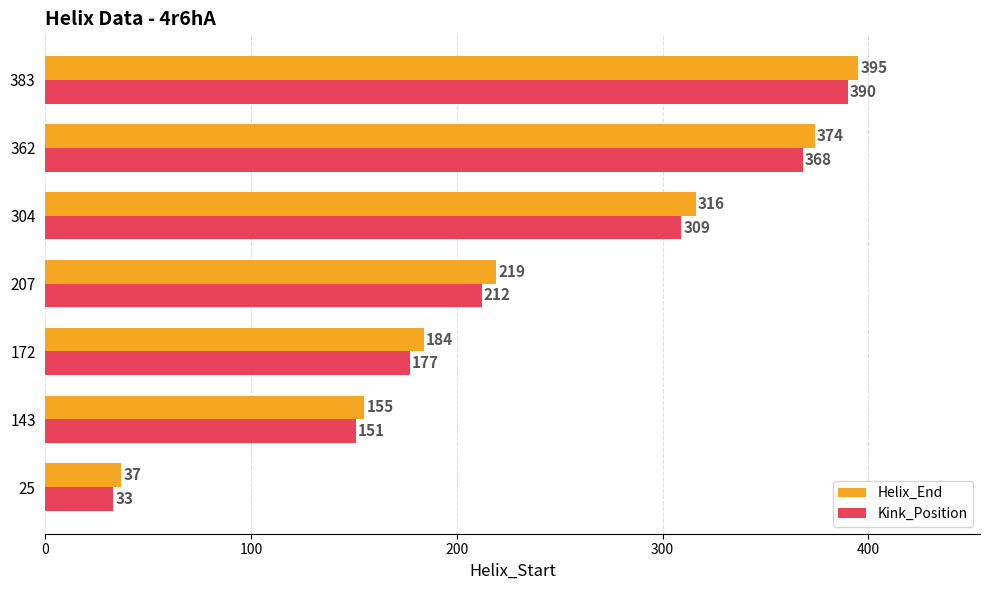

What is the average value of the Helix_End series?

240